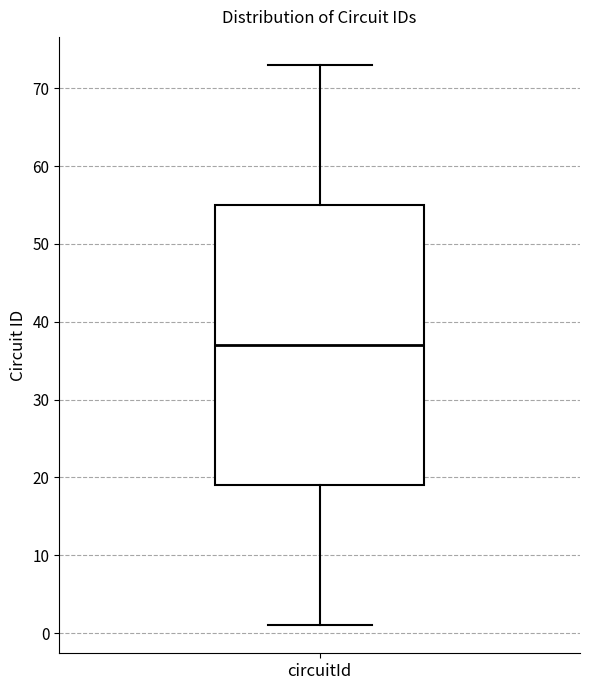

Transcribe this box plot: give where the median line is, the range the box spans, and where the two whiskers end, as read against the y-axis. The values are not printed on the chart, so give them approximately, as read against the axis.

median 37, box 19 to 55, whiskers 1 to 73